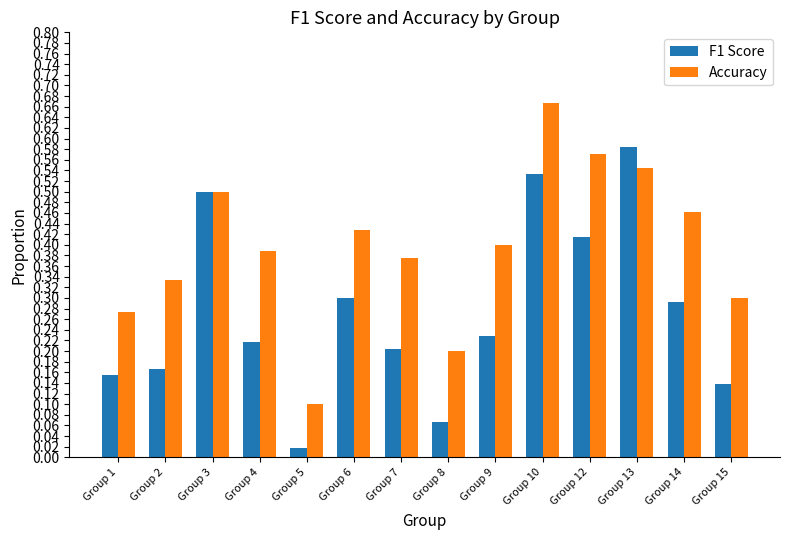

At which label is F1 Score closest to 0?

Group 5